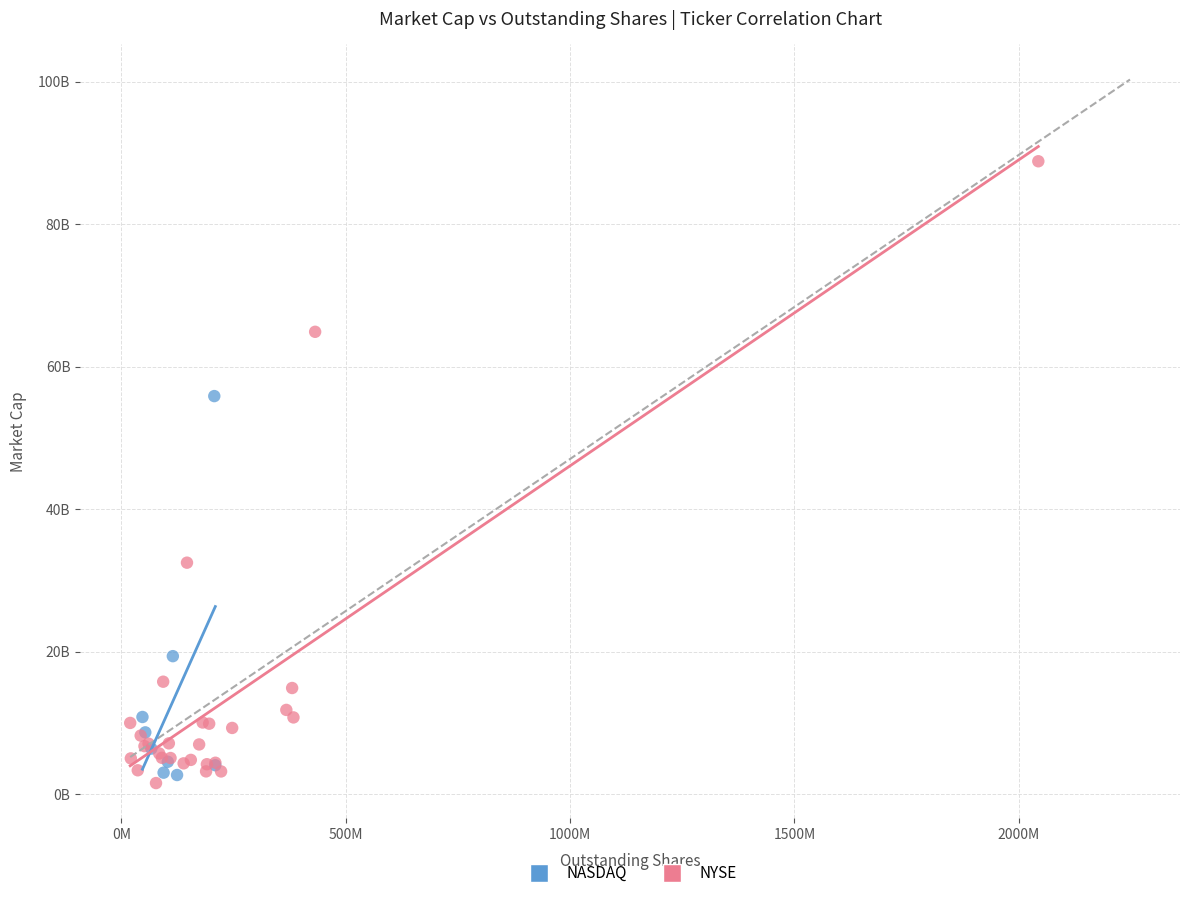

What are all the series names shown in the legend?

NASDAQ, NYSE